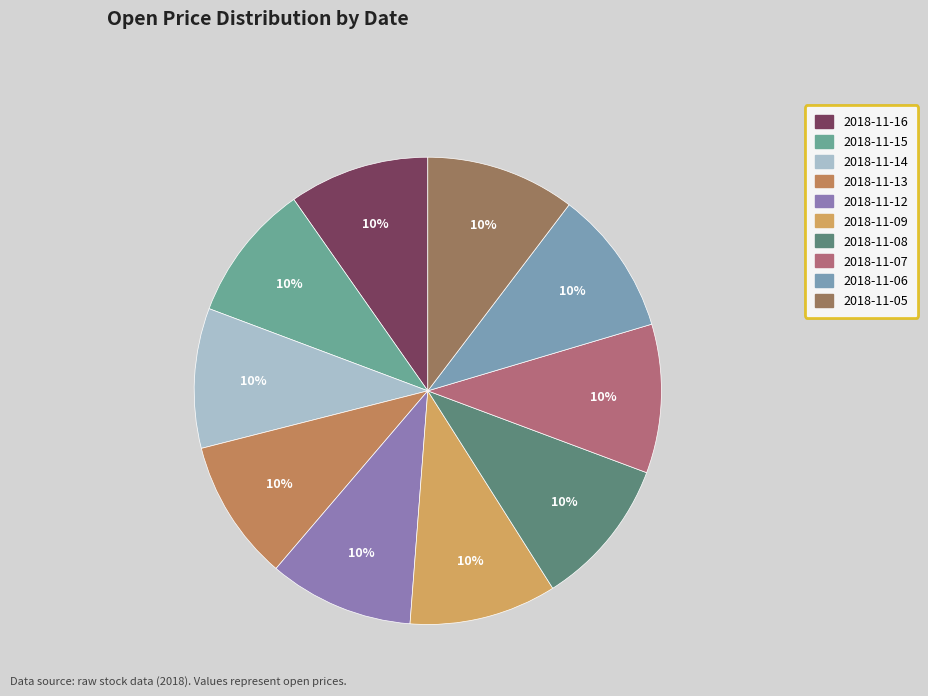

What is the ratio of the value at 2018-11-15 to the value at 2018-11-14?

1.0